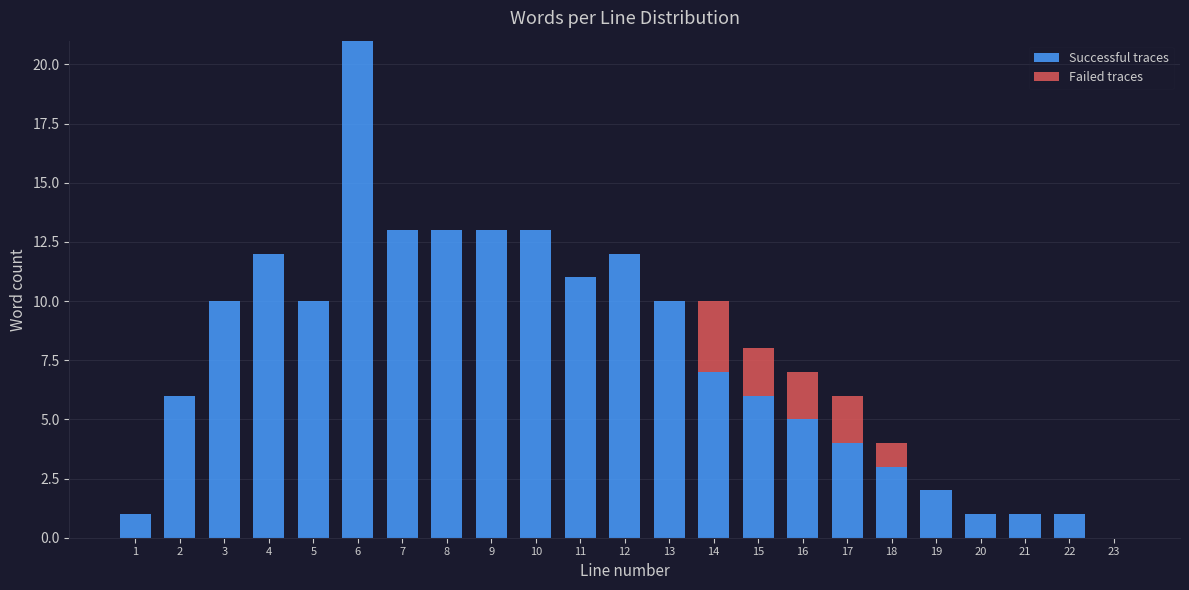

At which label does Successful traces reach its peak?

6